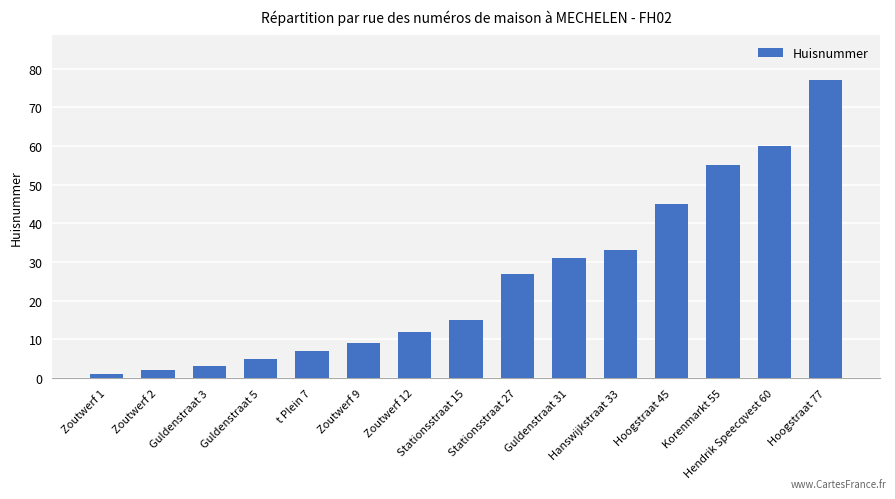

What is the label of the 14th bar from the right?

Zoutwerf 2